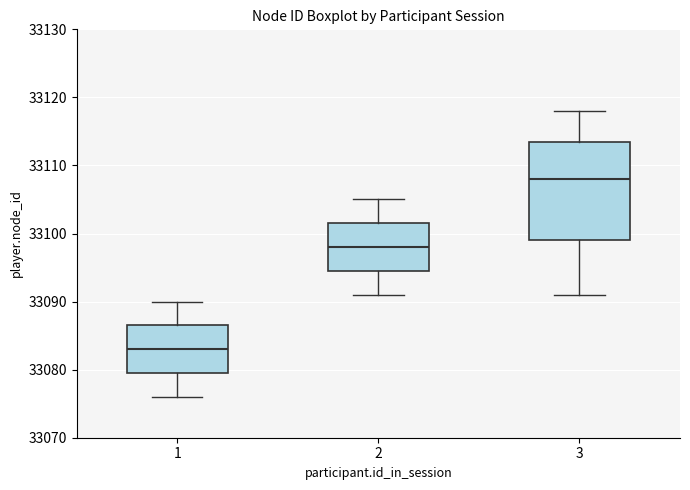

Reading left to right, transcribe this box plot: for each box, give where its median line is, the range the box spans, and where its two whiskers end, as read against the y-axis. The values are not printed on the chart, so give them approximately, as read against the axis.

1: median 33083, box 33080 to 33087, whiskers 33076 to 33090
2: median 33098, box 33095 to 33102, whiskers 33091 to 33105
3: median 33108, box 33099 to 33114, whiskers 33091 to 33118